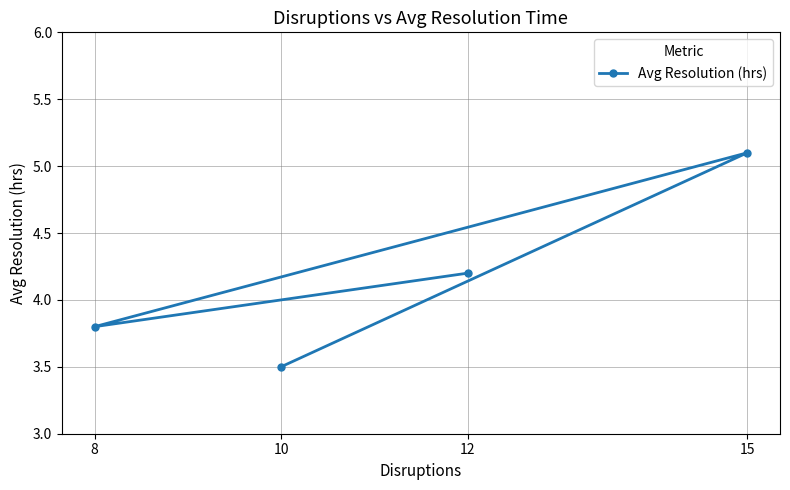

Reading left to right, transcribe all the data shown in this chart.

8=3.8	10=3.5	12=4.2	15=5.1